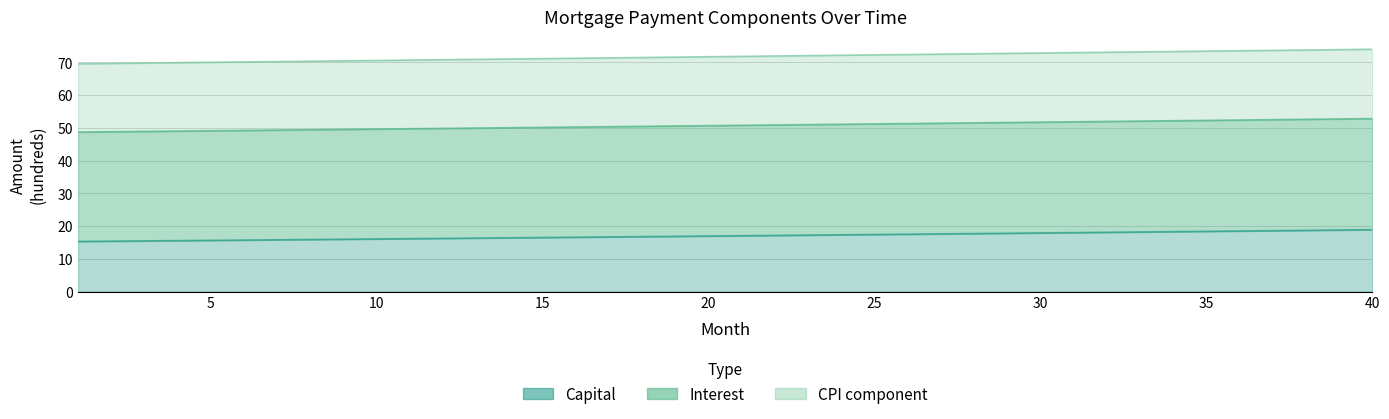

At which label is interest closest to 71?

14